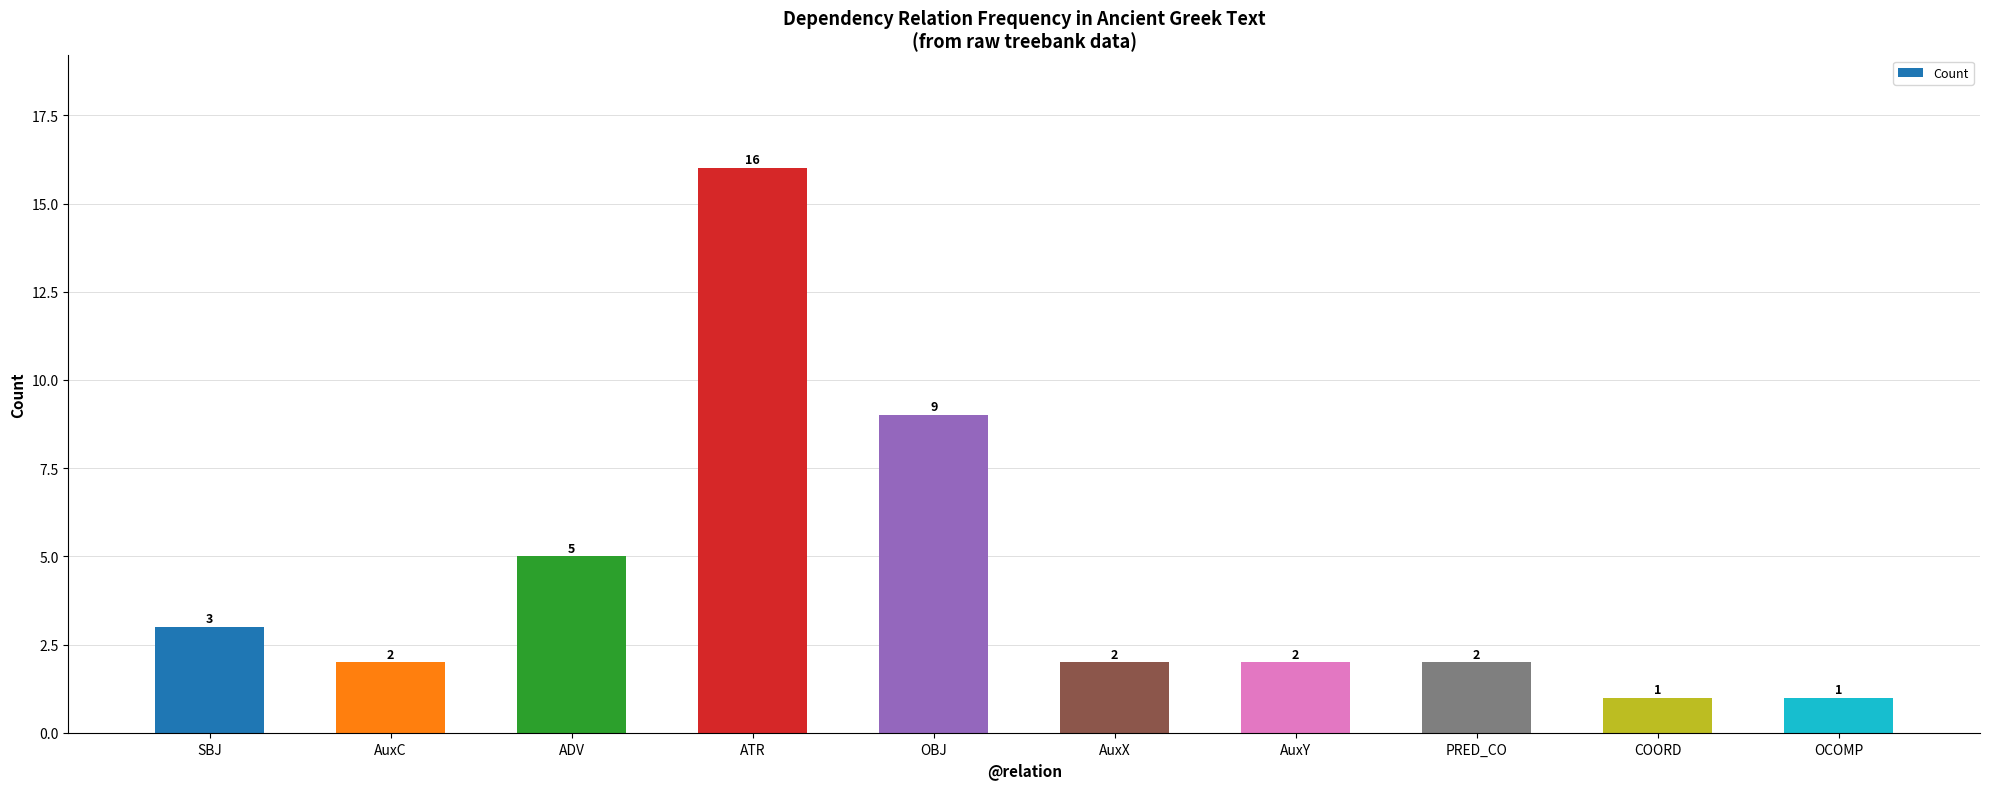

Reading left to right, list all the values displayed in this chart.

3	2	5	16	9	2	2	2	1	1